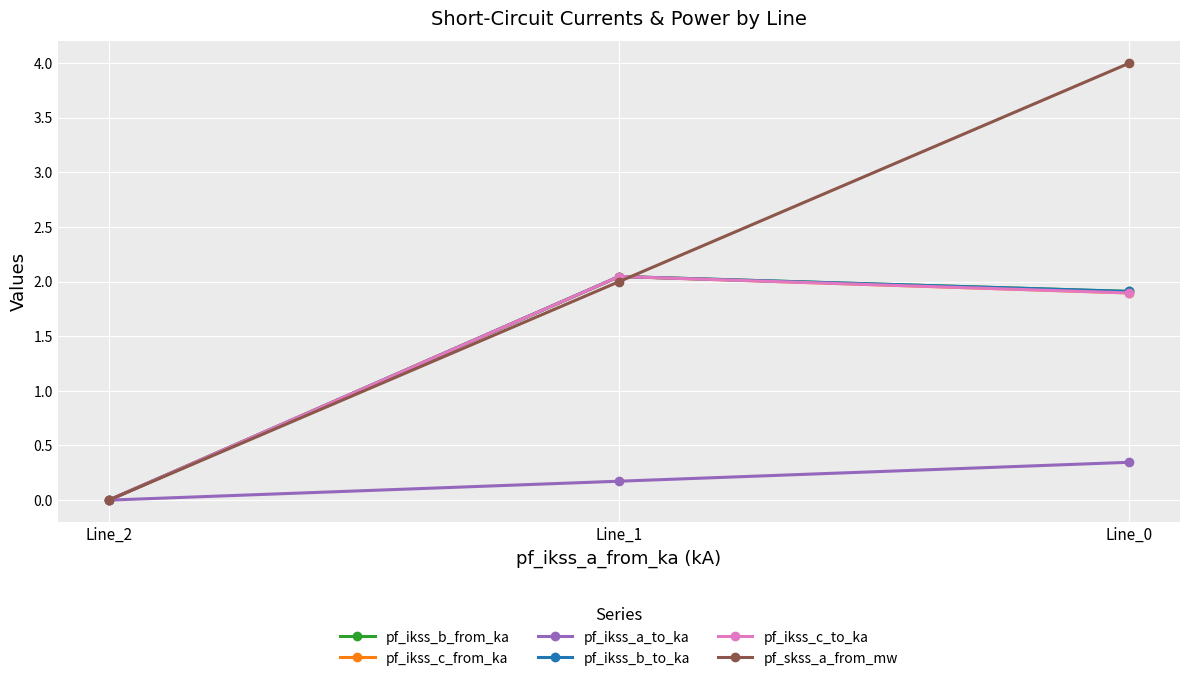

Which category has the lowest value in the pf_ikss_c_to_ka series?

Line_2